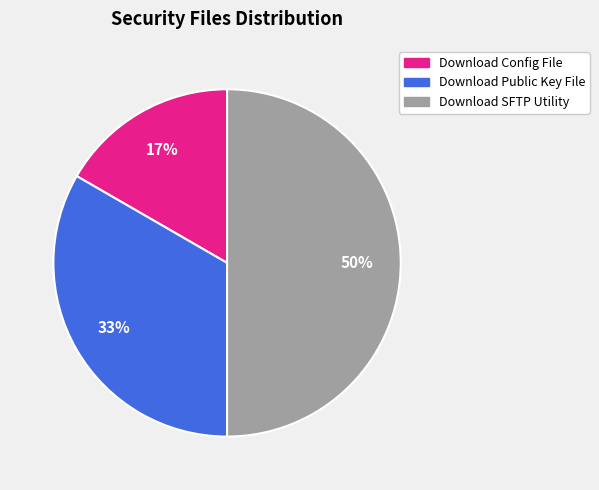

Is it true that Download SFTP Utility is 50% of the pie?

True